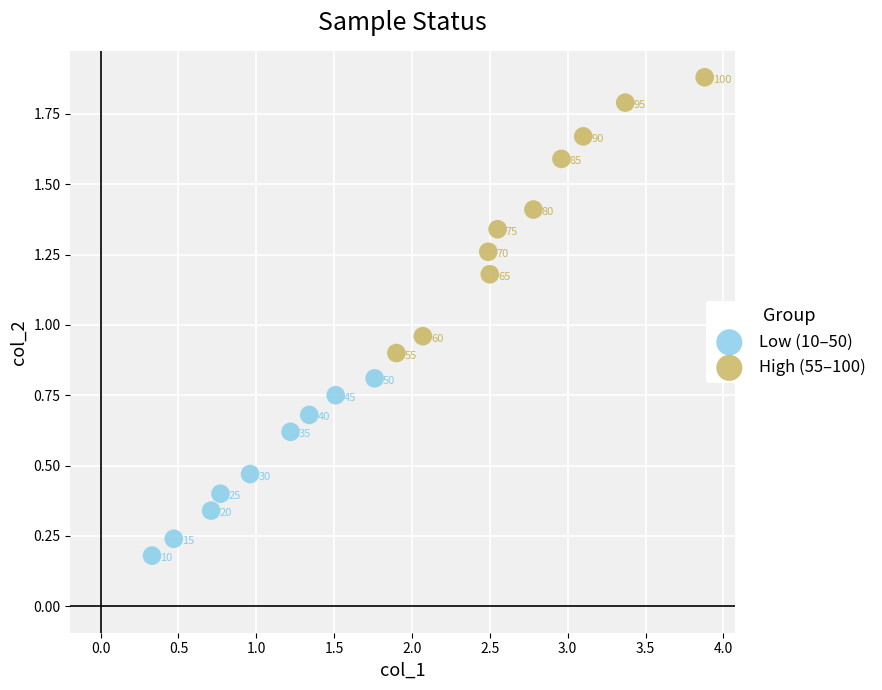

What are all the series names shown in the legend?

Low (10–50), High (55–100)